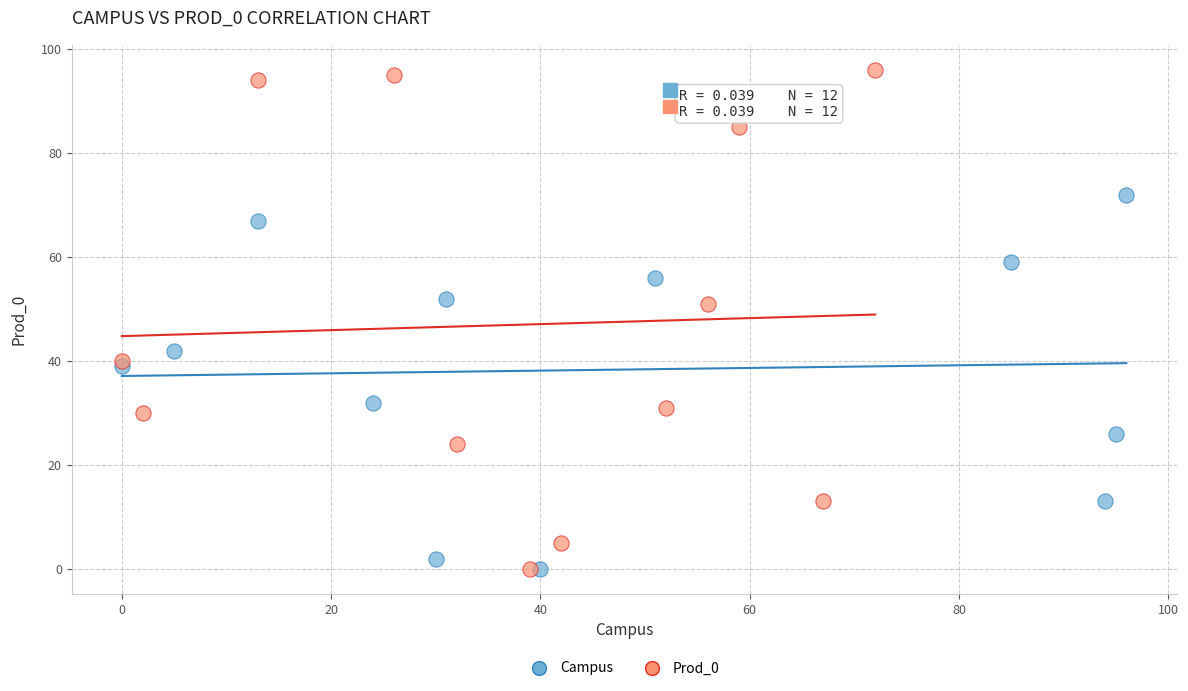

What are all the series names shown in the legend?

Campus, Prod_0